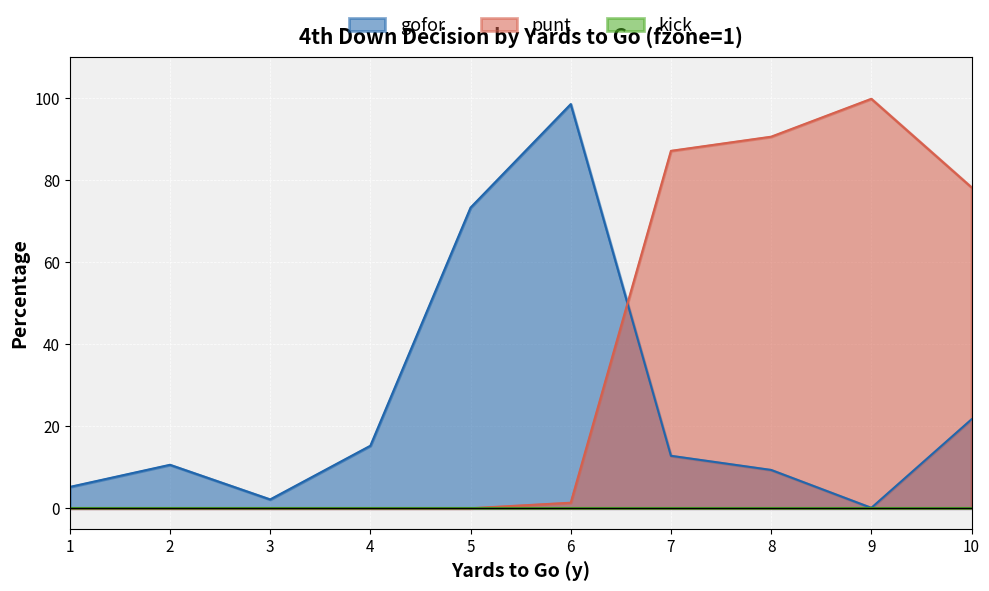

Does the chart display data point markers on the line(s)?

No